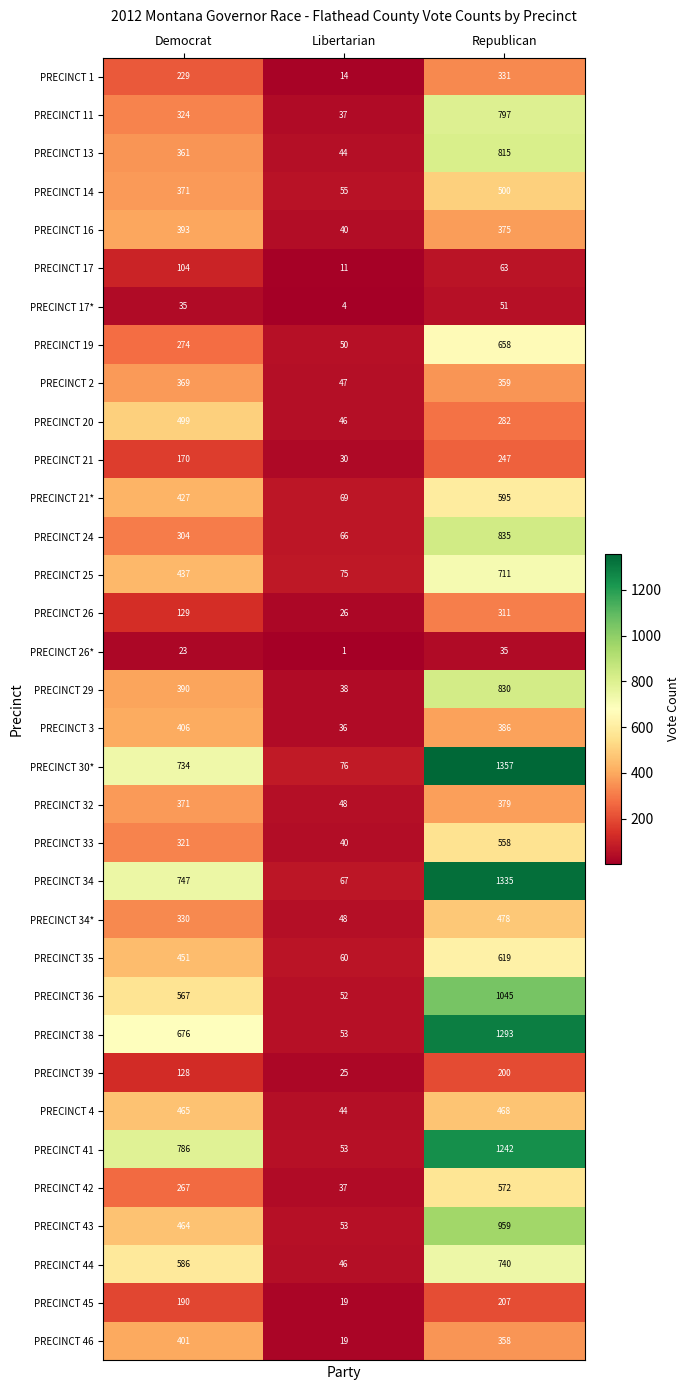

Between Democrat and Libertarian, which series saw the biggest shift?

PRECINCT 41